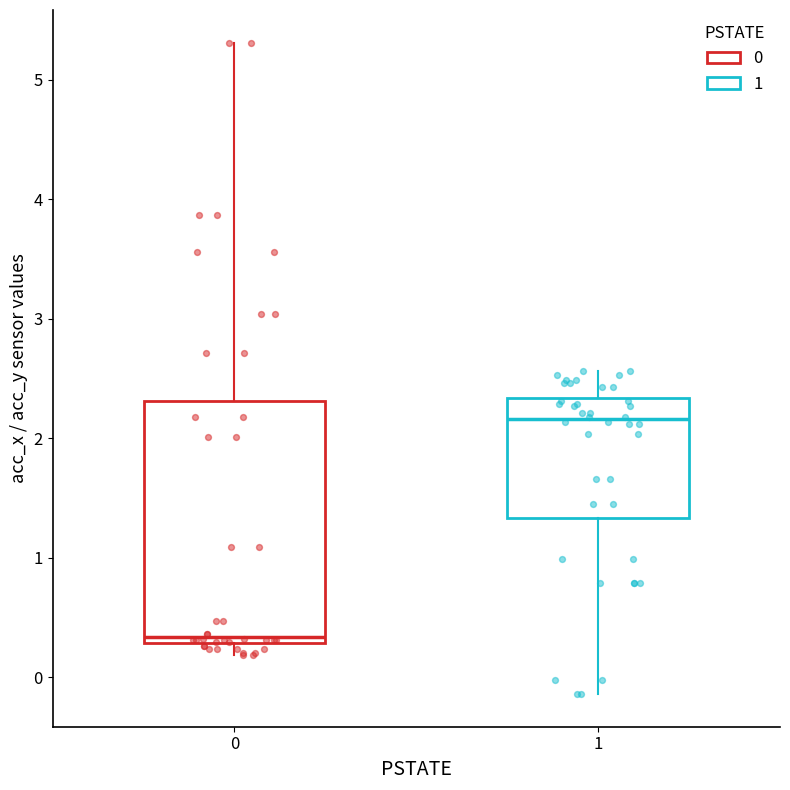

Which box's median line is the highest?

1